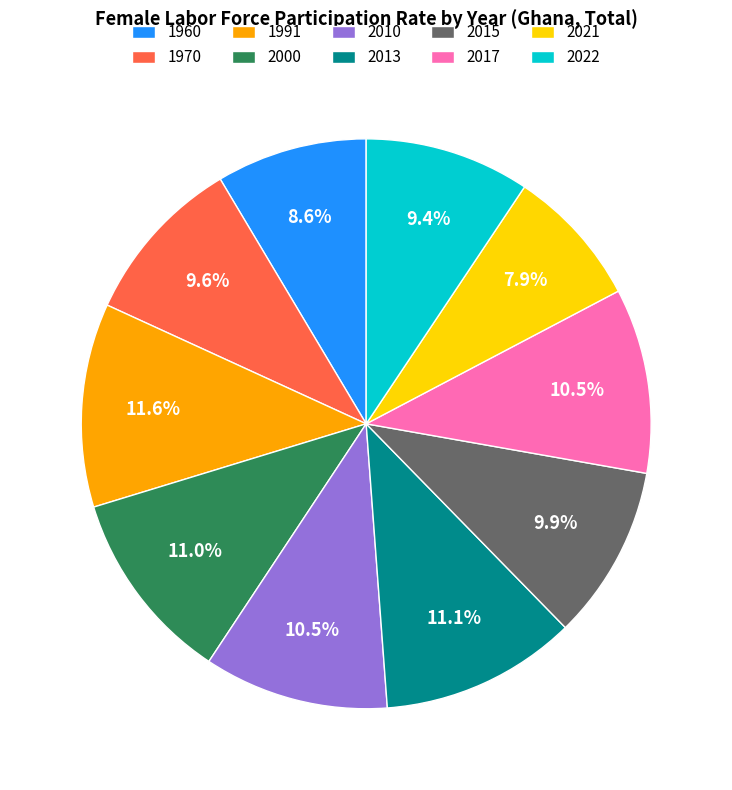

What is the ratio of the value at 2010 to the value at 2022?

1.1